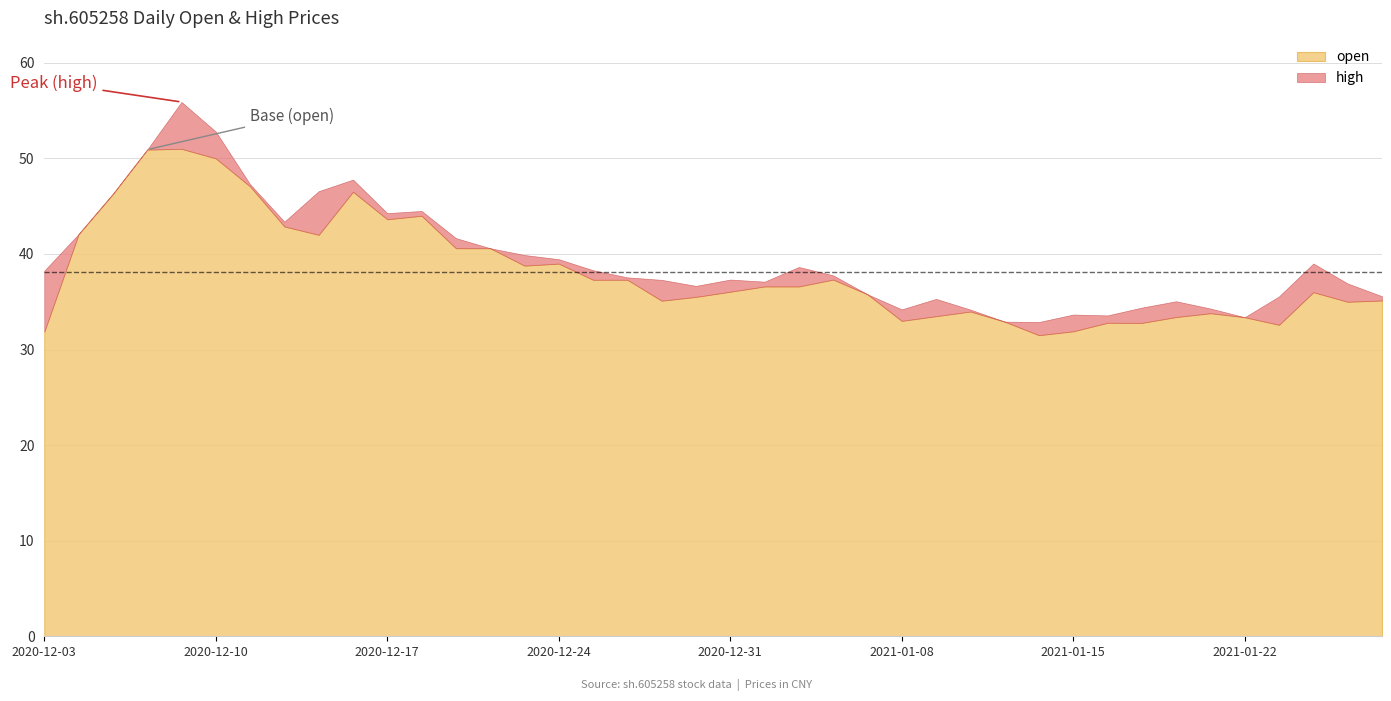

What is the average value of the open series?

38.2